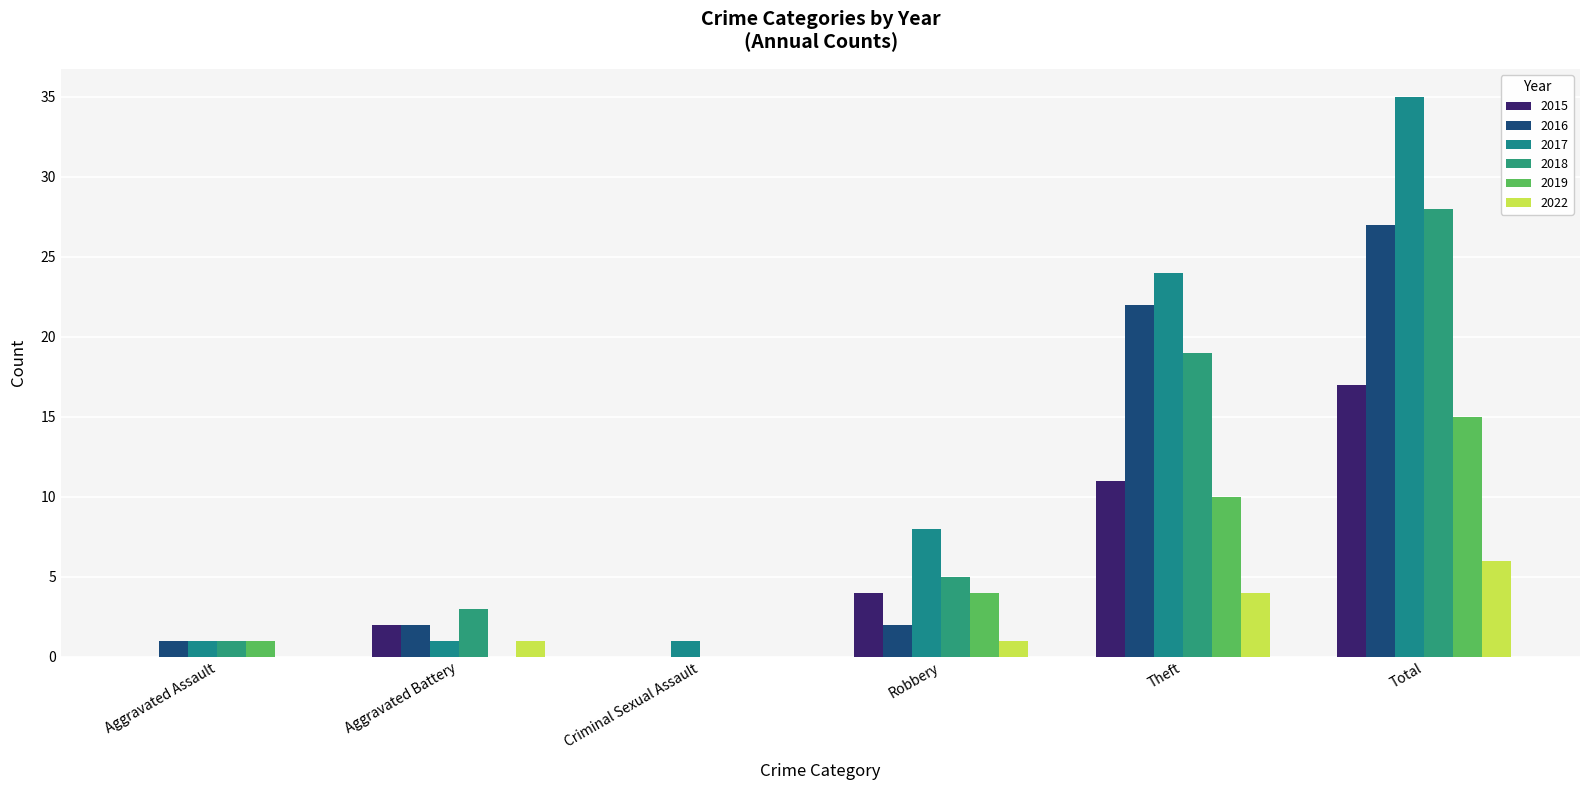

What is the sum of all 2017 values?

70